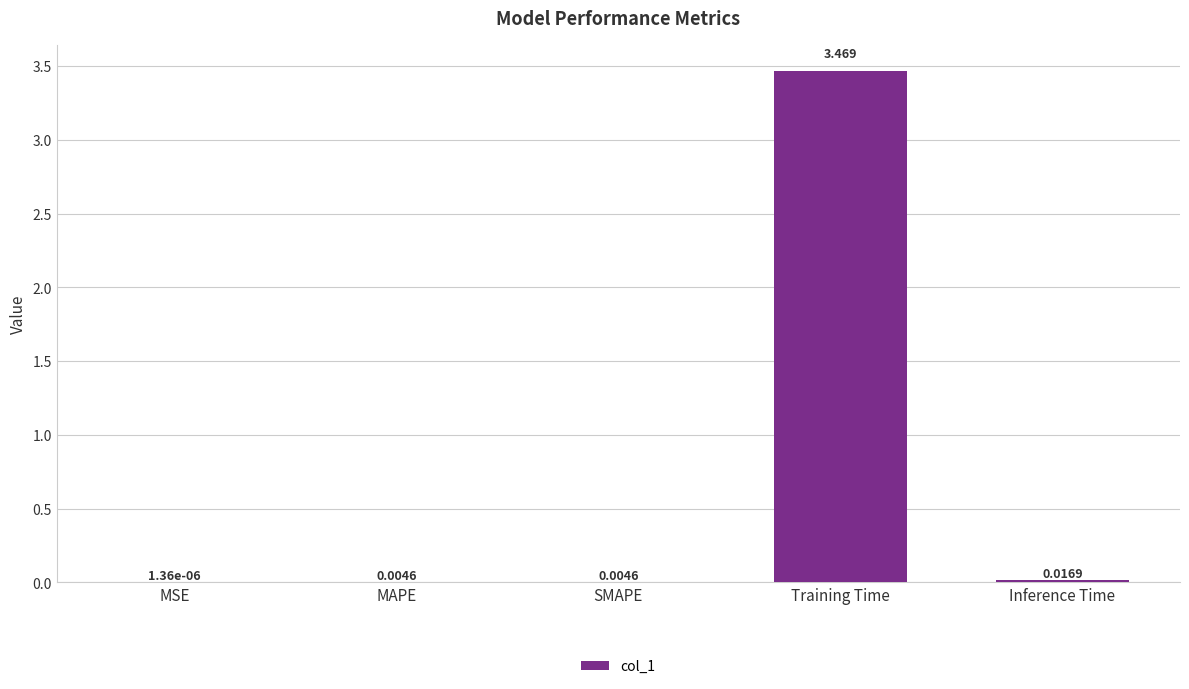

Are the bars grouped side by side (vs. stacked)?

No